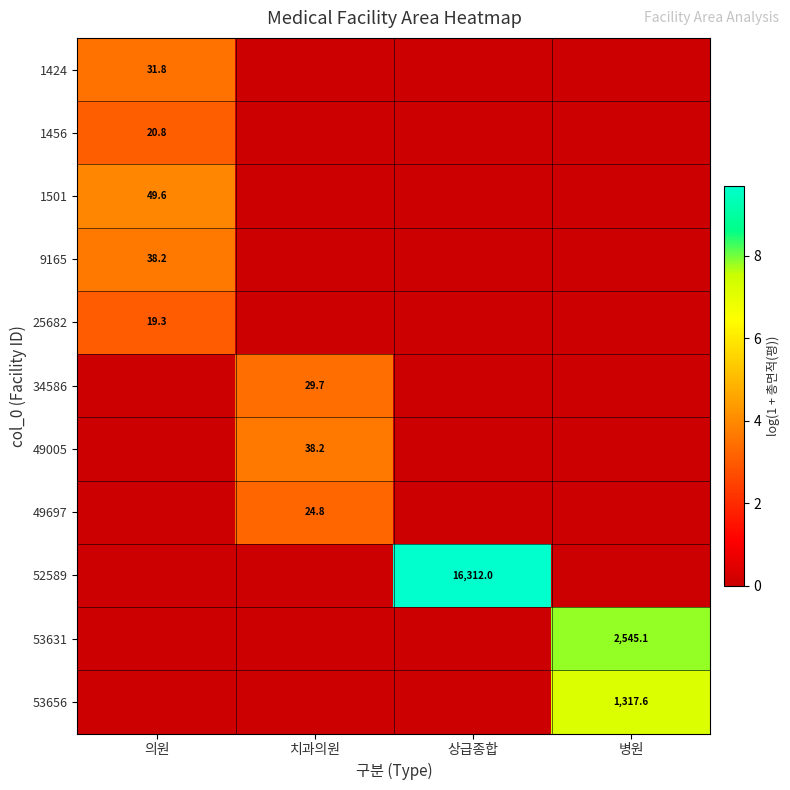

The 49005 series shows 8.5 at 치과의원. True or false?

False